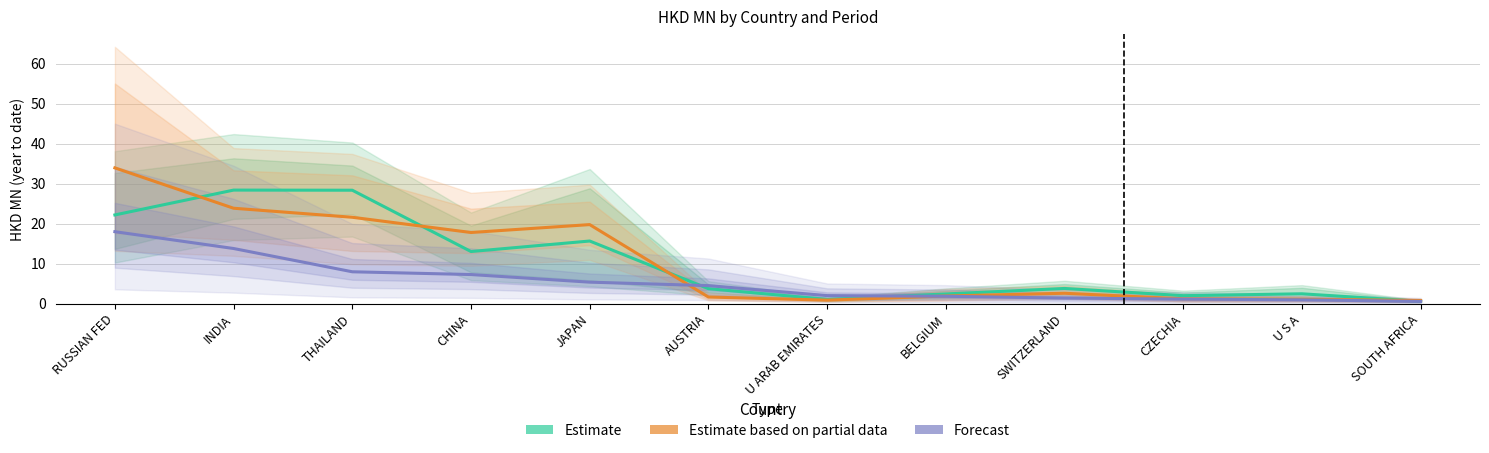

What is the label of the 5th point from the left?

JAPAN